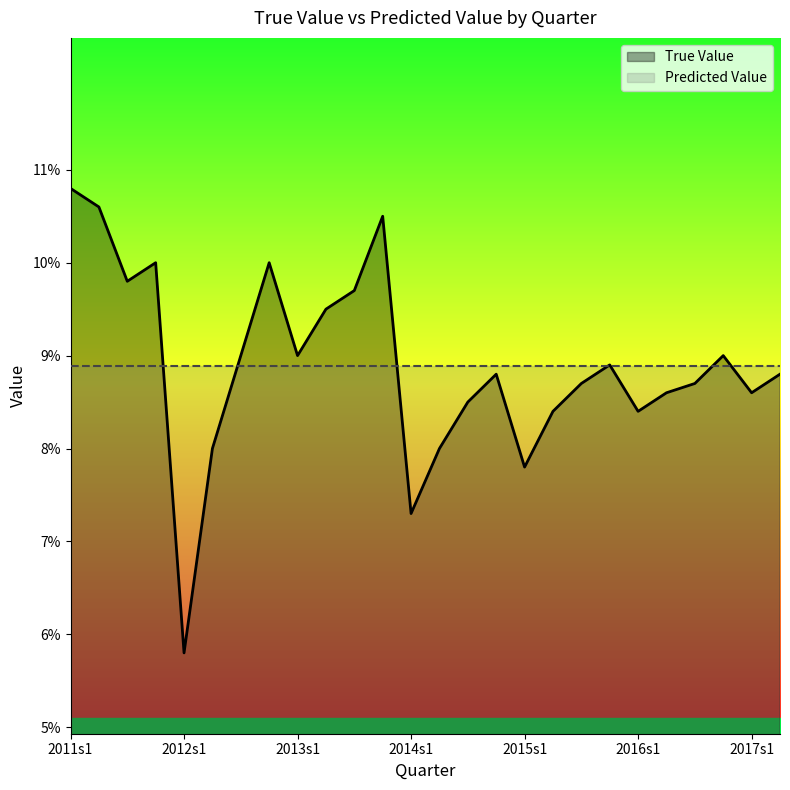

List the labels in order of value, smallest first.

2012s1, 2014s1, 2015s1, 2012s2, 2014s2, 2015s2, 2016s1, 2014s3, 2016s2, 2017s1, 2015s3, 2016s3, 2014s4, 2017s2, 2015s4, 2012s3, 2013s1, 2016s4, 2013s2, 2013s3, 2011s3, 2011s4, 2012s4, 2013s4, 2011s2, 2011s1